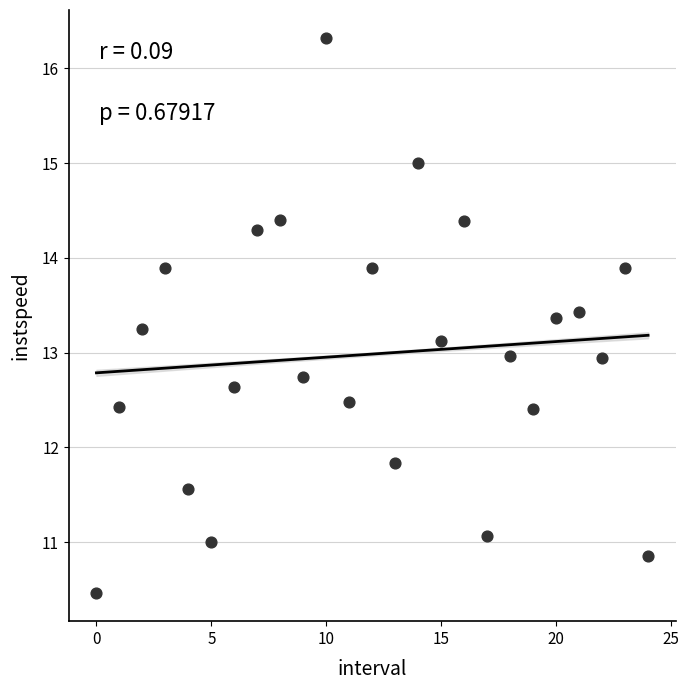

What is the range of Y values (max minus min)?

5.9